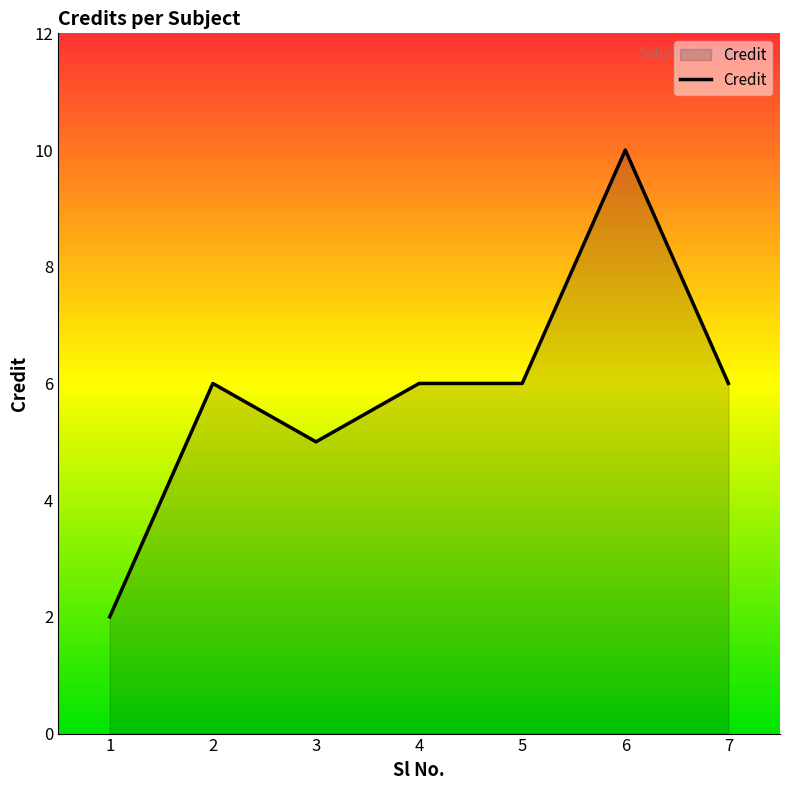

Where is the first local minimum?

3